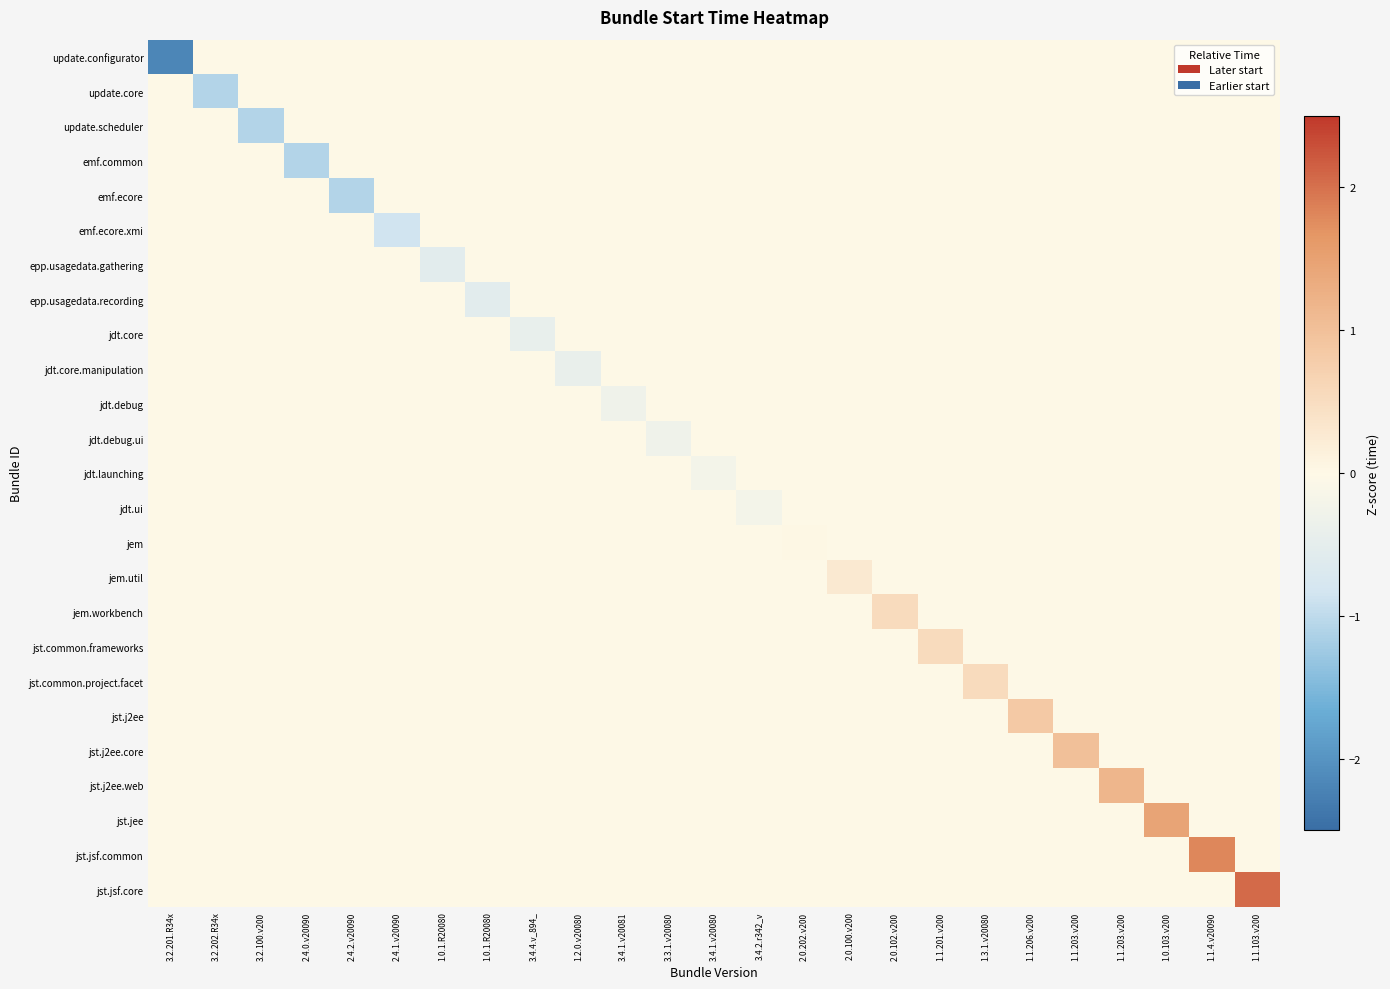

What is the difference between the highest and lowest values at 1.1.206.v200?

0.8